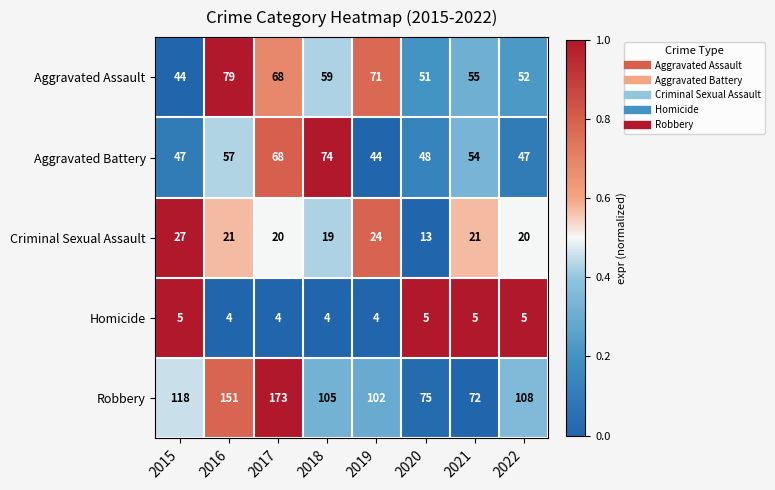

Which series has the widest spread of values?

Robbery